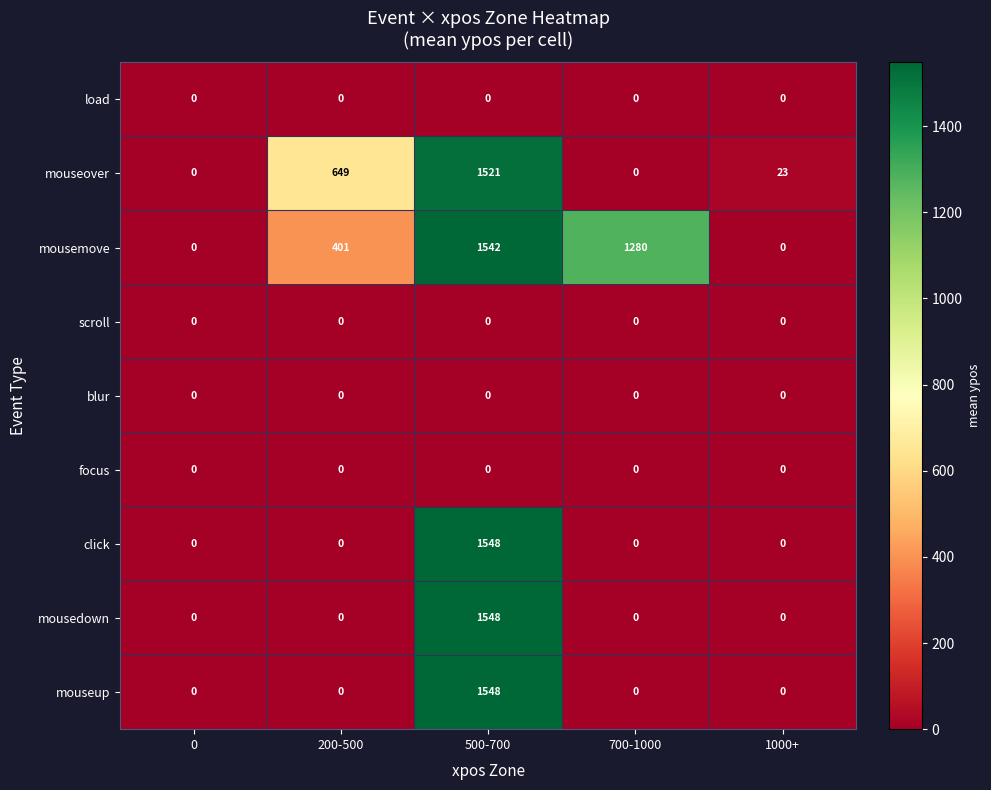

Which series changed the most between 200-500 and 1000+?

mouseover